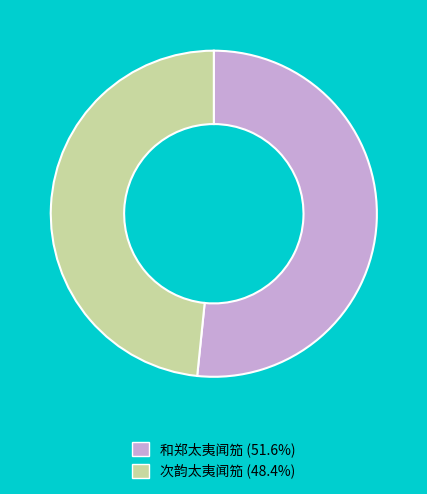

Between 次韵太夷闻笳 and 和郑太夷闻笳, which is larger?

和郑太夷闻笳